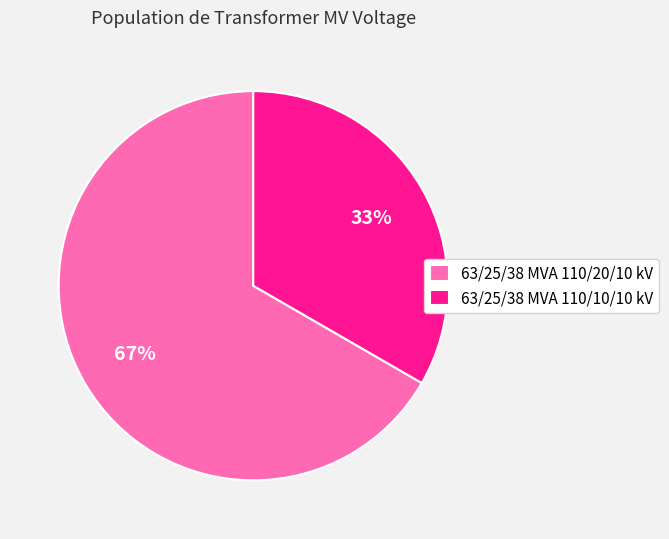

The 63/25/38 MVA 110/20/10 kV slice represents 67% of the pie. True or false?

True